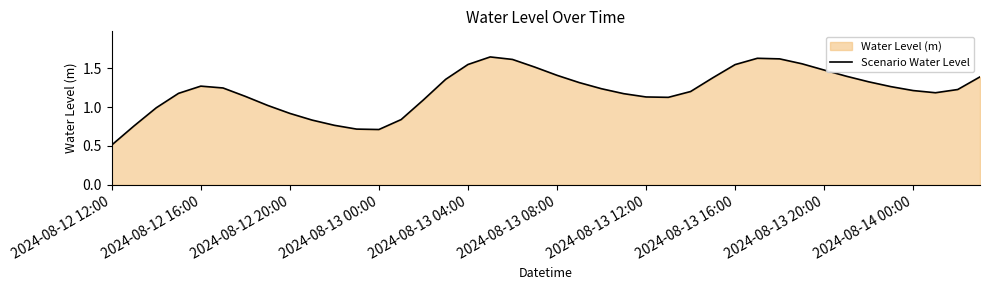

Is it true that the value at 2024-08-12 12:00 is 0.5?

True